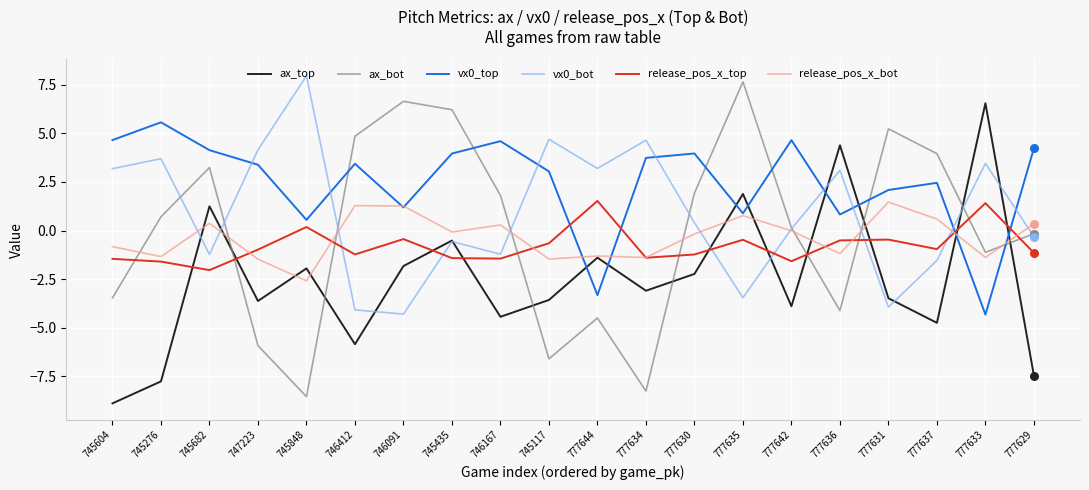

At how many categories does at least one series exceed -2?

20